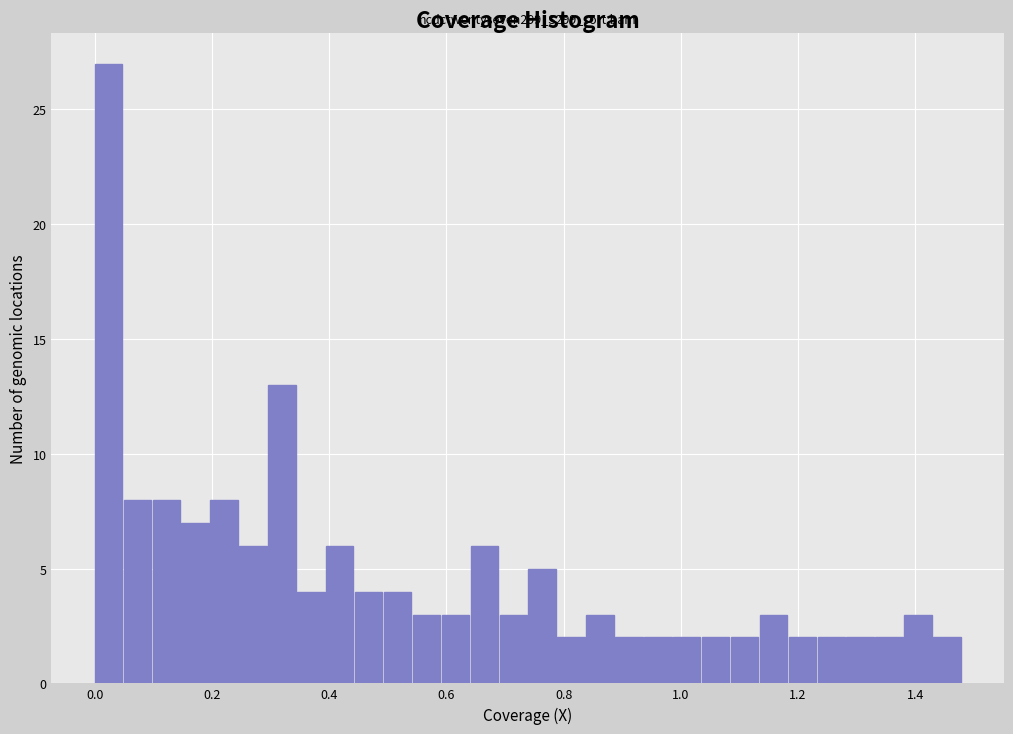

Read against the x-axis, roughly where is the centre of the tallest bar?

0.02